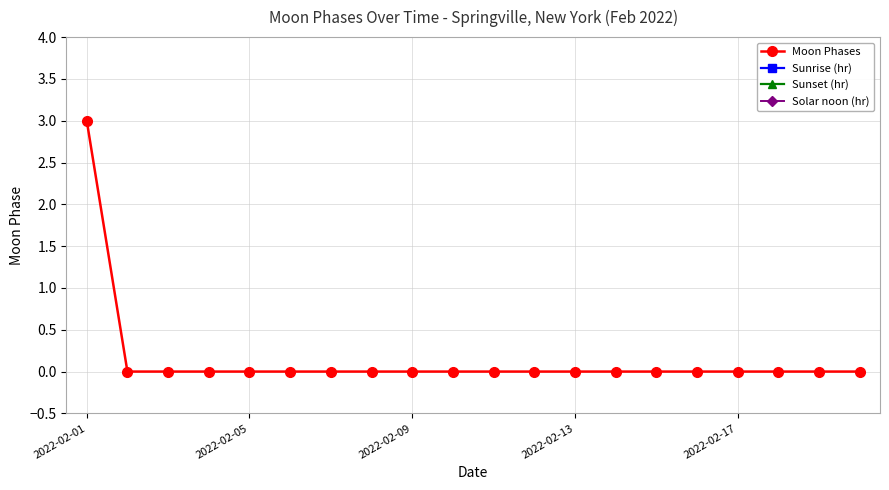

True or false: Solar noon (hr) has more than 1 interior local peaks.

False